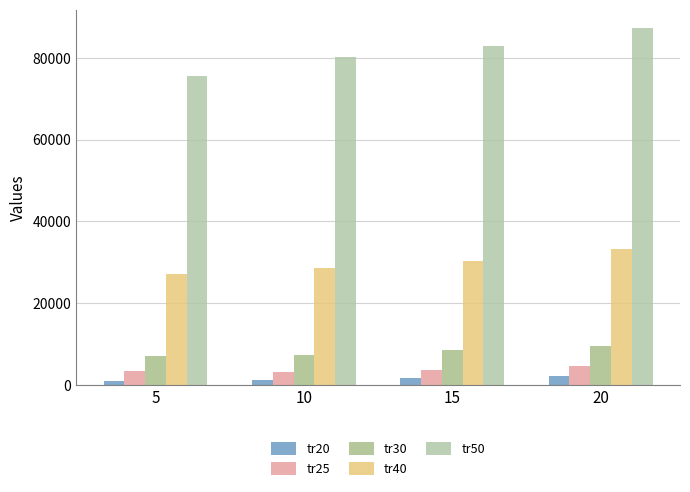

Where does the tr30 series first go above 8404?

20